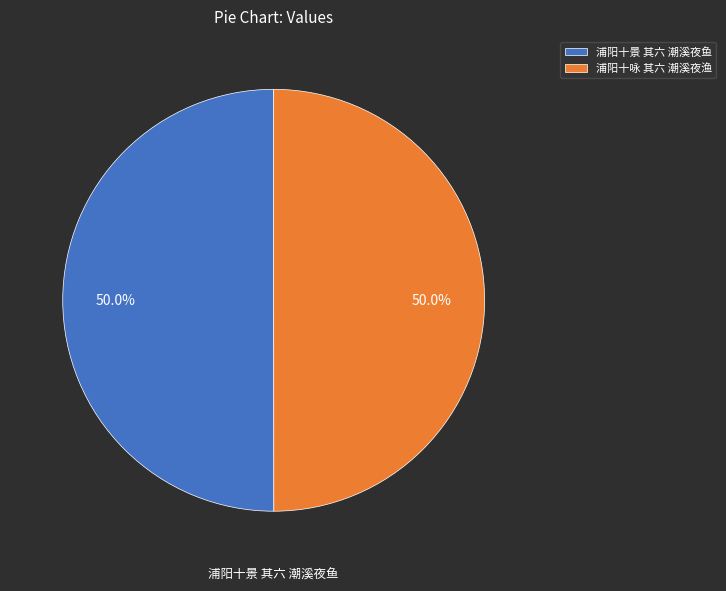

Approximately how many times larger is the value at 浦阳十景 其六 潮溪夜鱼 compared to 浦阳十咏 其六 潮溪夜渔?

1.0